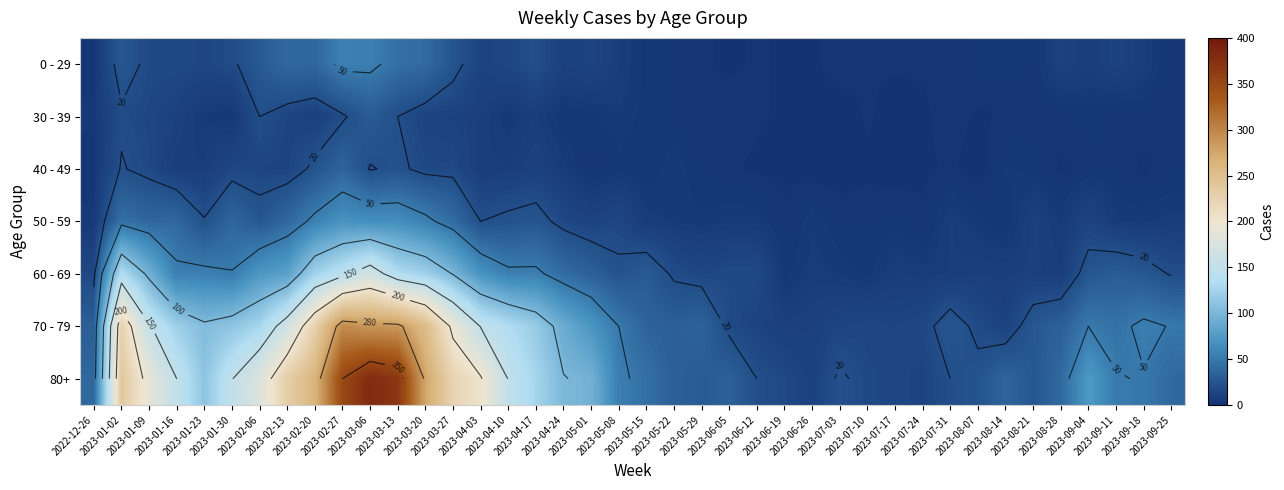

Rank the series at 2023-09-11 from lowest to highest value.

30 - 39, 40 - 49, 50 - 59, 0 - 29, 60 - 69, 70 - 79, 80+